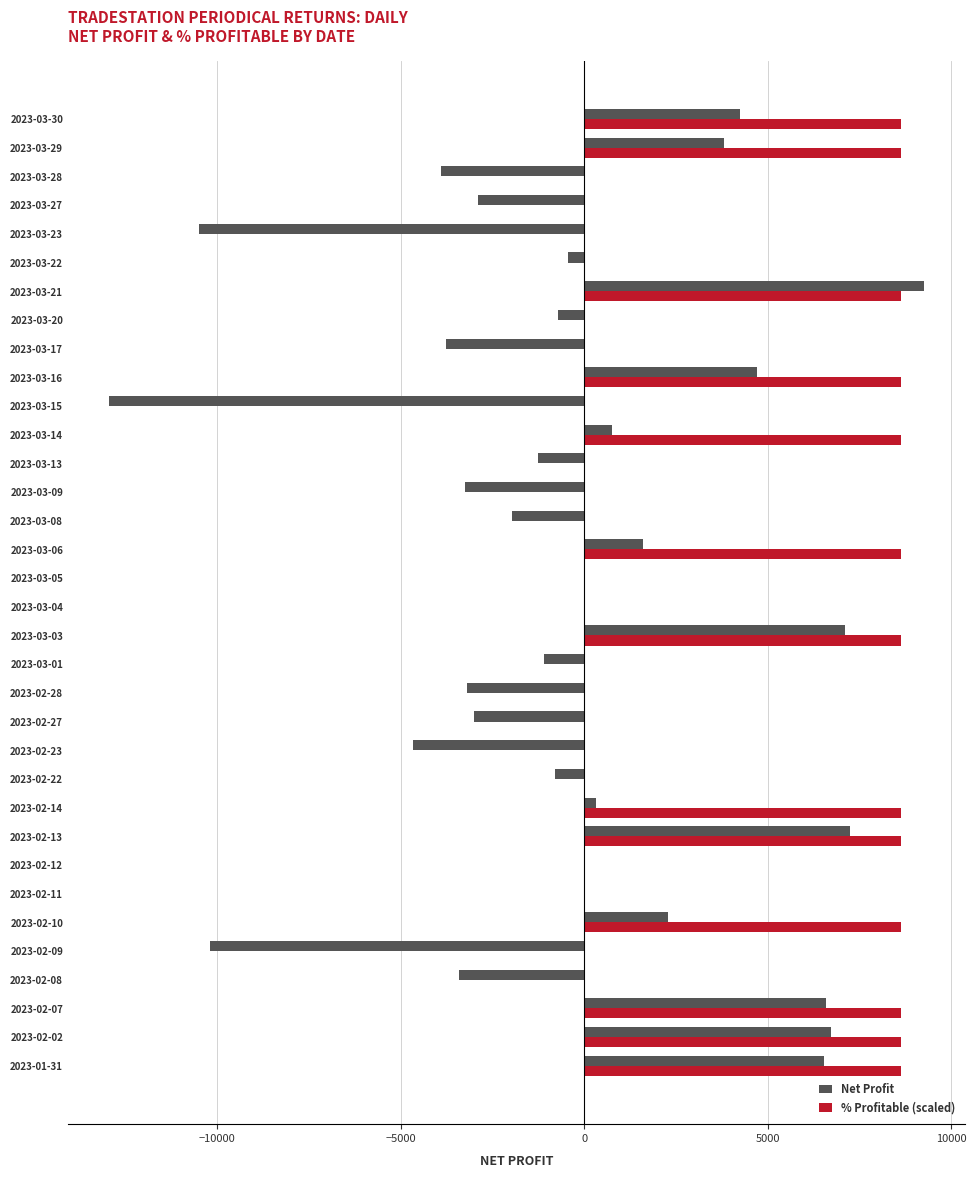

Which series has the largest total across all categories?

% Profitable (scaled)